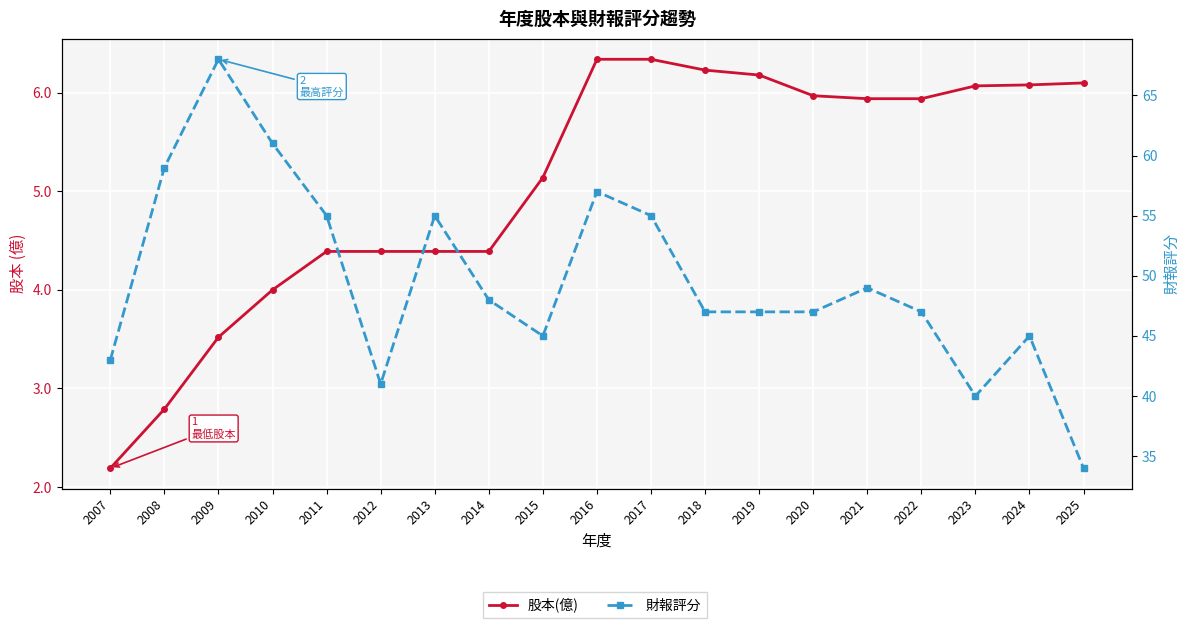

Read the 股本(億) value at 2007.

2.2